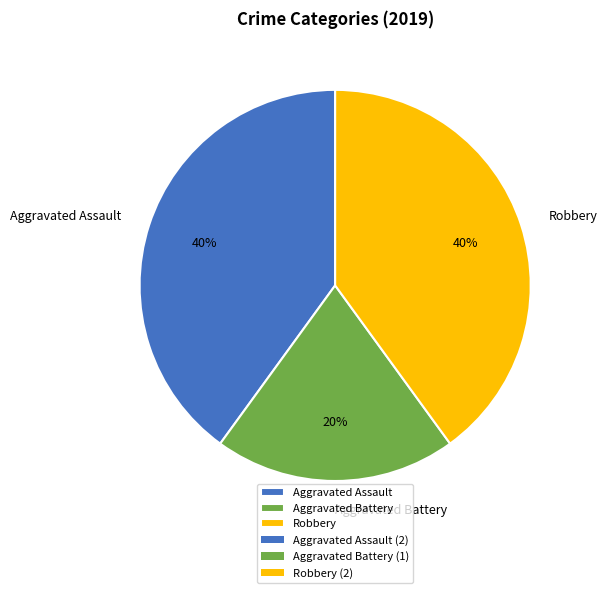

To the nearest percent, what is the average slice percentage?

33%